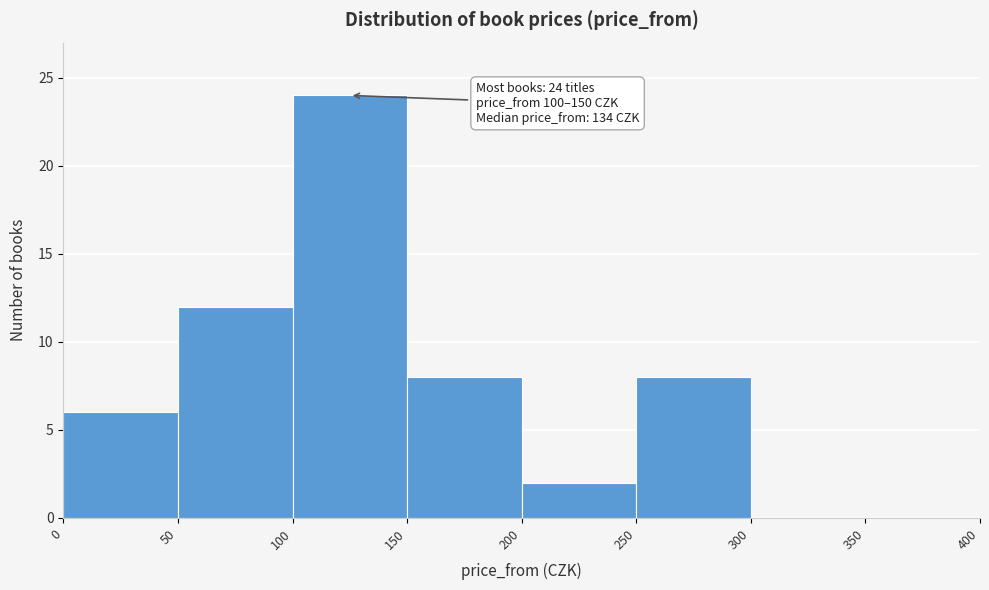

Which range on the x-axis has the tallest bar?

100 to 150